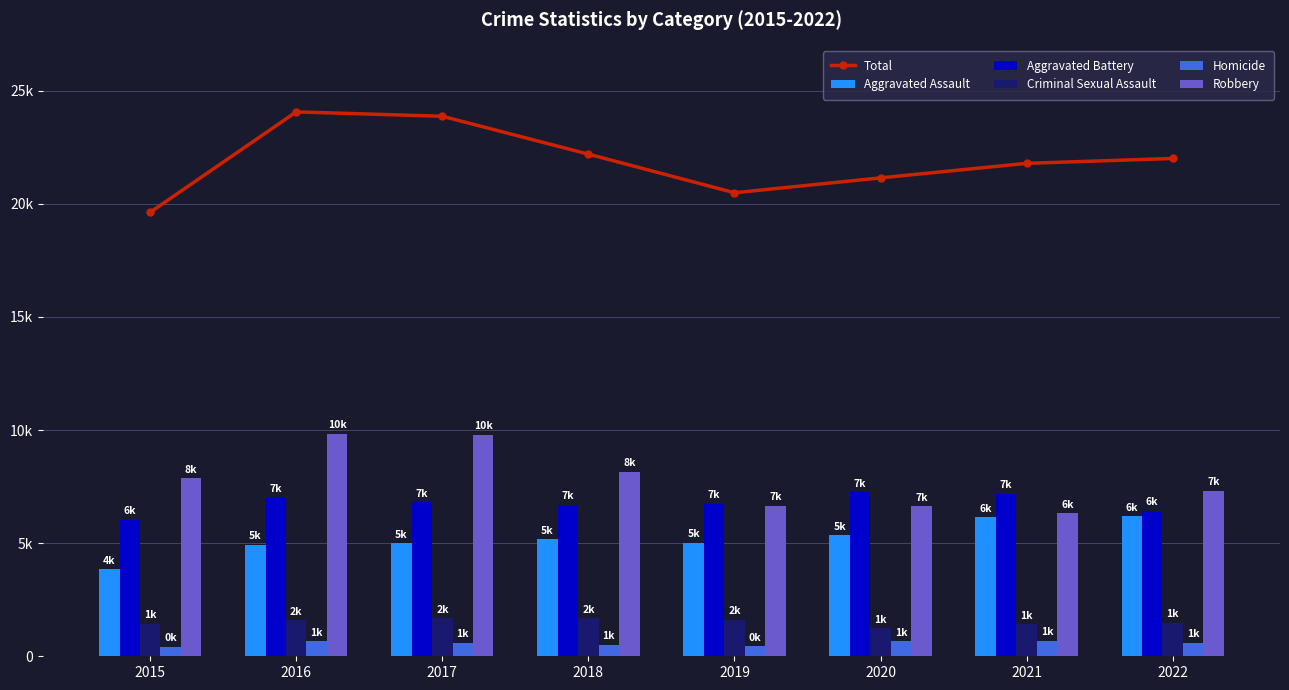

Count the number of categories in the chart.

8